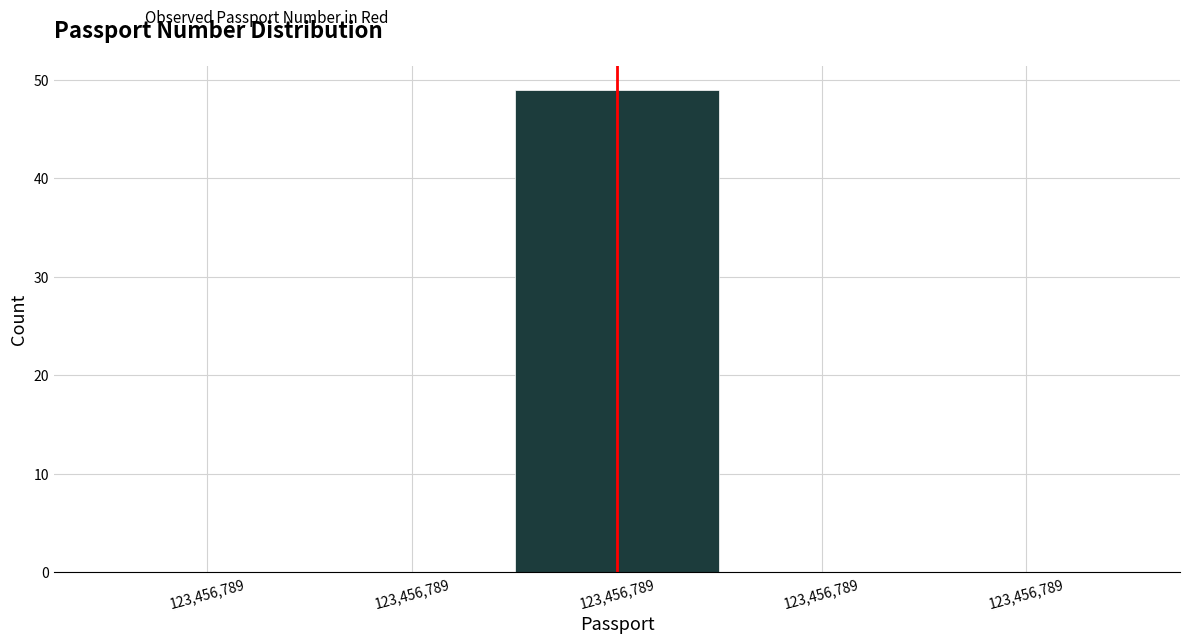

Count the number of data series in this chart.

1